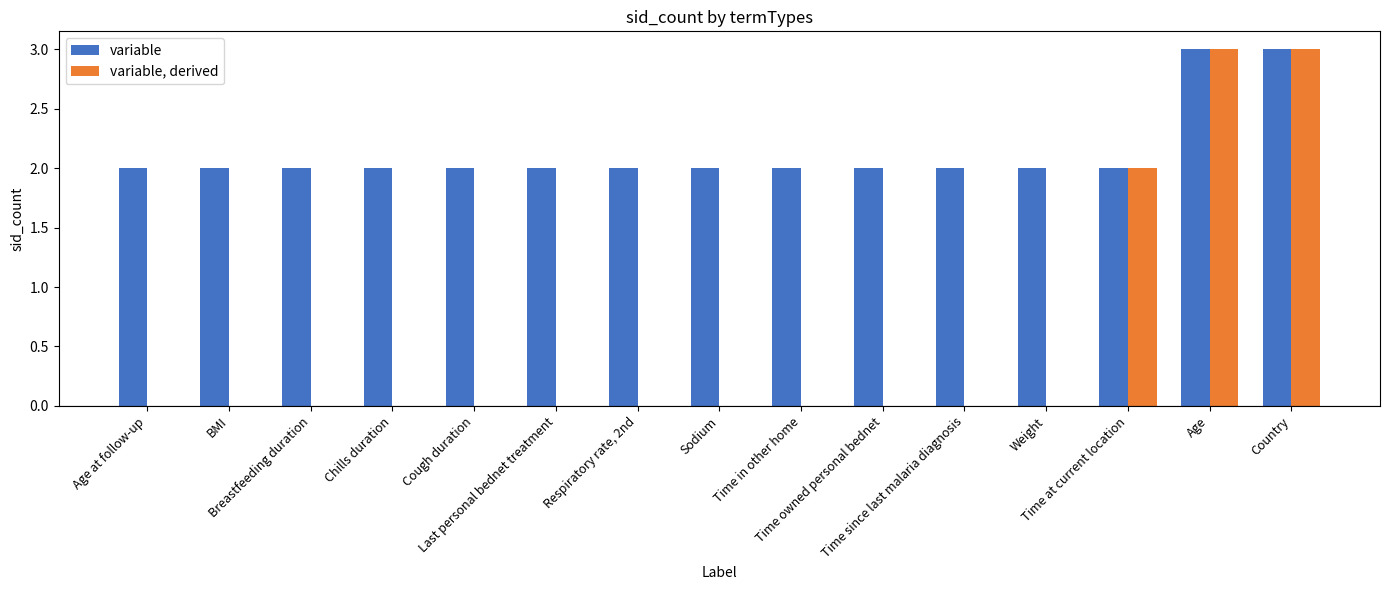

Reading left to right, what are all the values shown in this chart?

variable: Age at follow-up=2	BMI=2	Breastfeeding duration=2	Chills duration=2	Cough duration=2	Last personal bednet treatment=2	Respiratory rate, 2nd=2	Sodium=2	Time in other home=2	Time owned personal bednet=2	Time since last malaria diagnosis=2	Weight=2	Time at current location=2	Age=3	Country=3
variable, derived: Age at follow-up=0	BMI=0	Breastfeeding duration=0	Chills duration=0	Cough duration=0	Last personal bednet treatment=0	Respiratory rate, 2nd=0	Sodium=0	Time in other home=0	Time owned personal bednet=0	Time since last malaria diagnosis=0	Weight=0	Time at current location=2	Age=3	Country=3